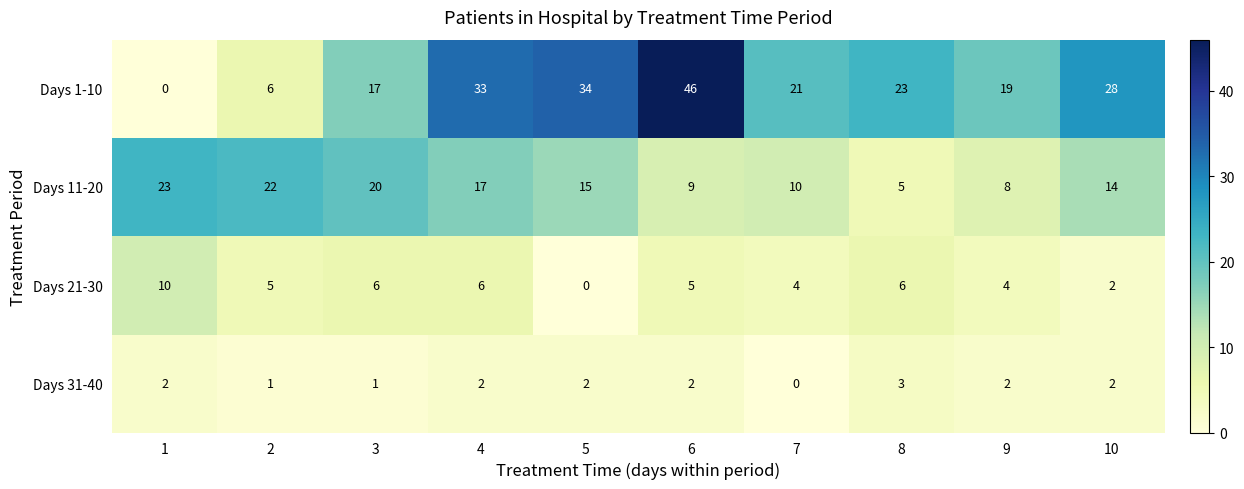

Which category has the highest value across all series?

6